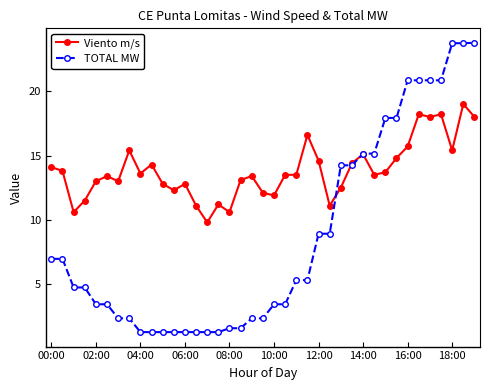

Rank the series by their maximum value, from highest to lowest.

TOTAL MW, Viento m/s